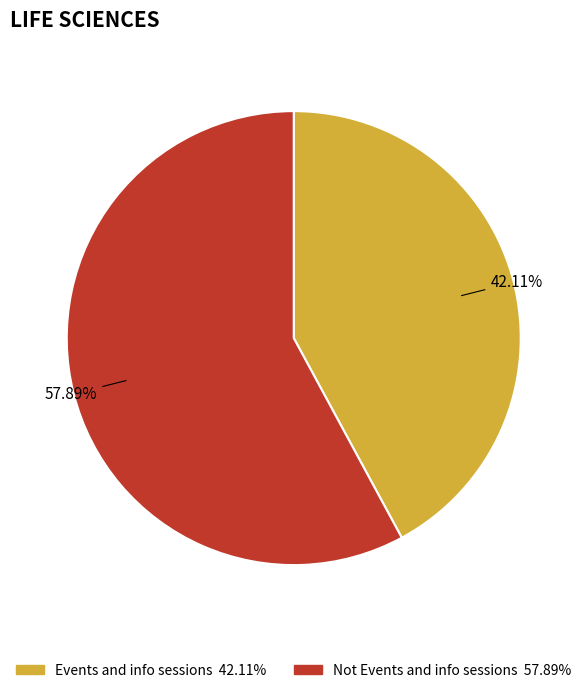

Which category accounts for the majority?

Not Events and info sessions